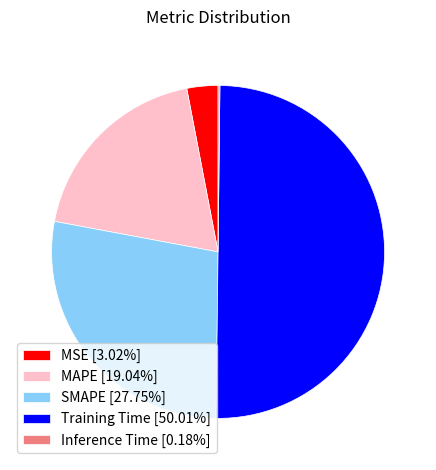

Combined, do MAPE [19.04%] and Training Time [50.01%] account for over 50%?

Yes